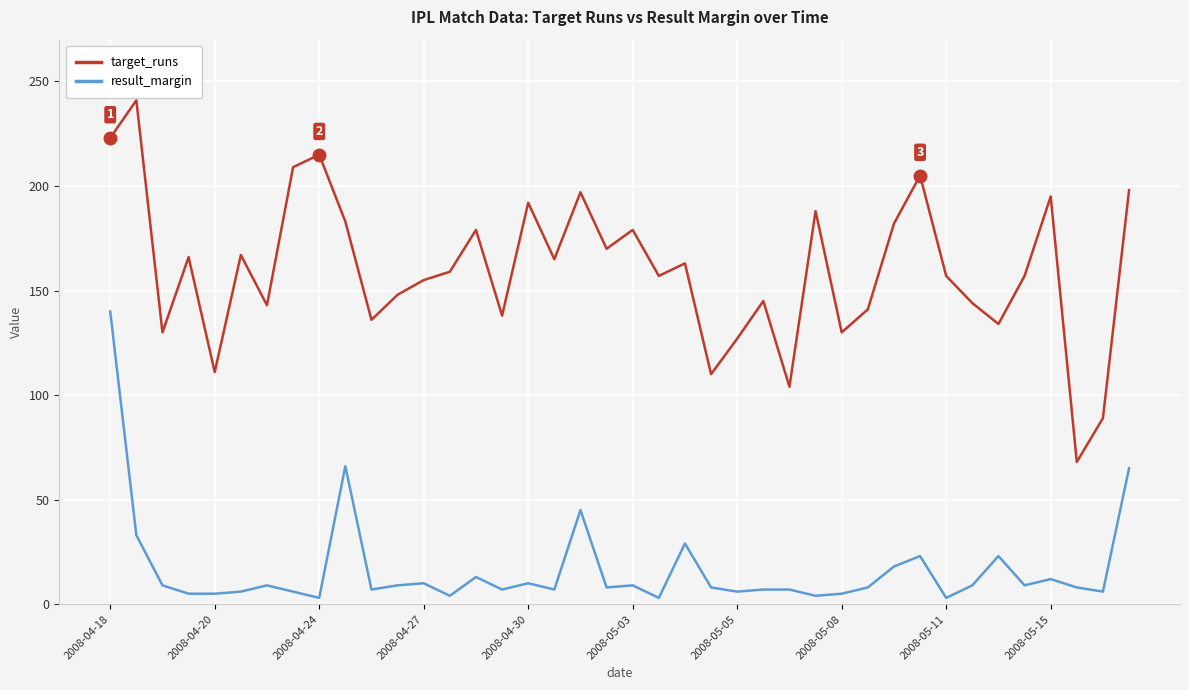

Which series has the largest range (max minus min)?

target_runs